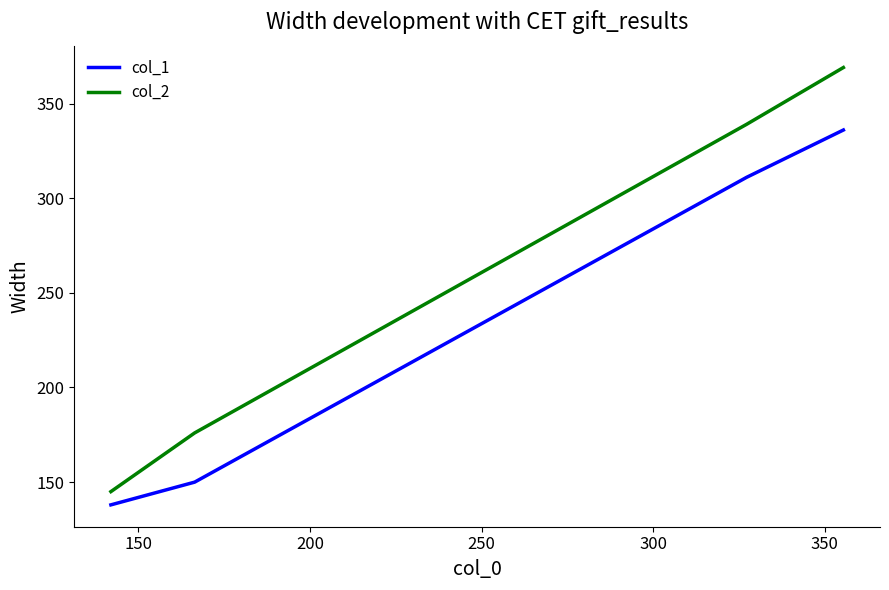

What is the average value of the col_1 series?

234